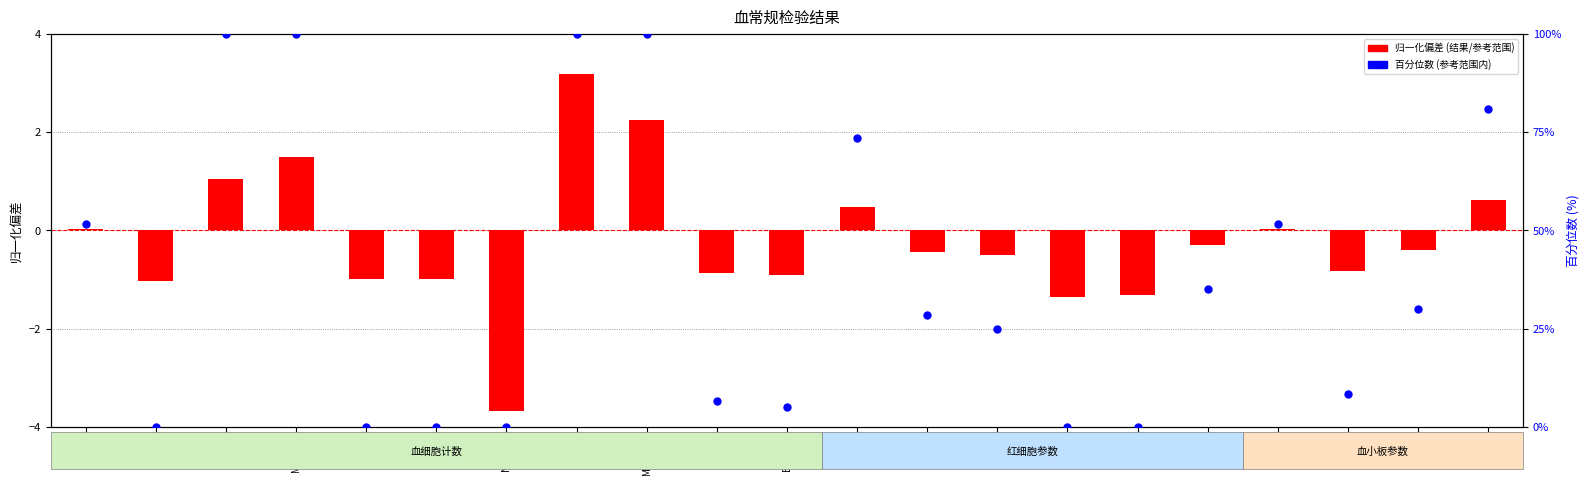

Which series has the largest Y range (max minus min)?

百分位数 (参考范围内)